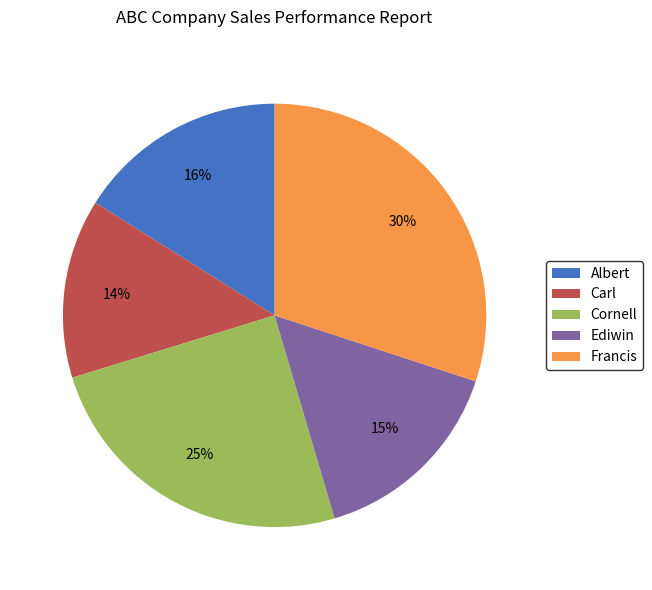

To the nearest percent, what is the difference between the Ediwin and Francis slice percentages?

15%